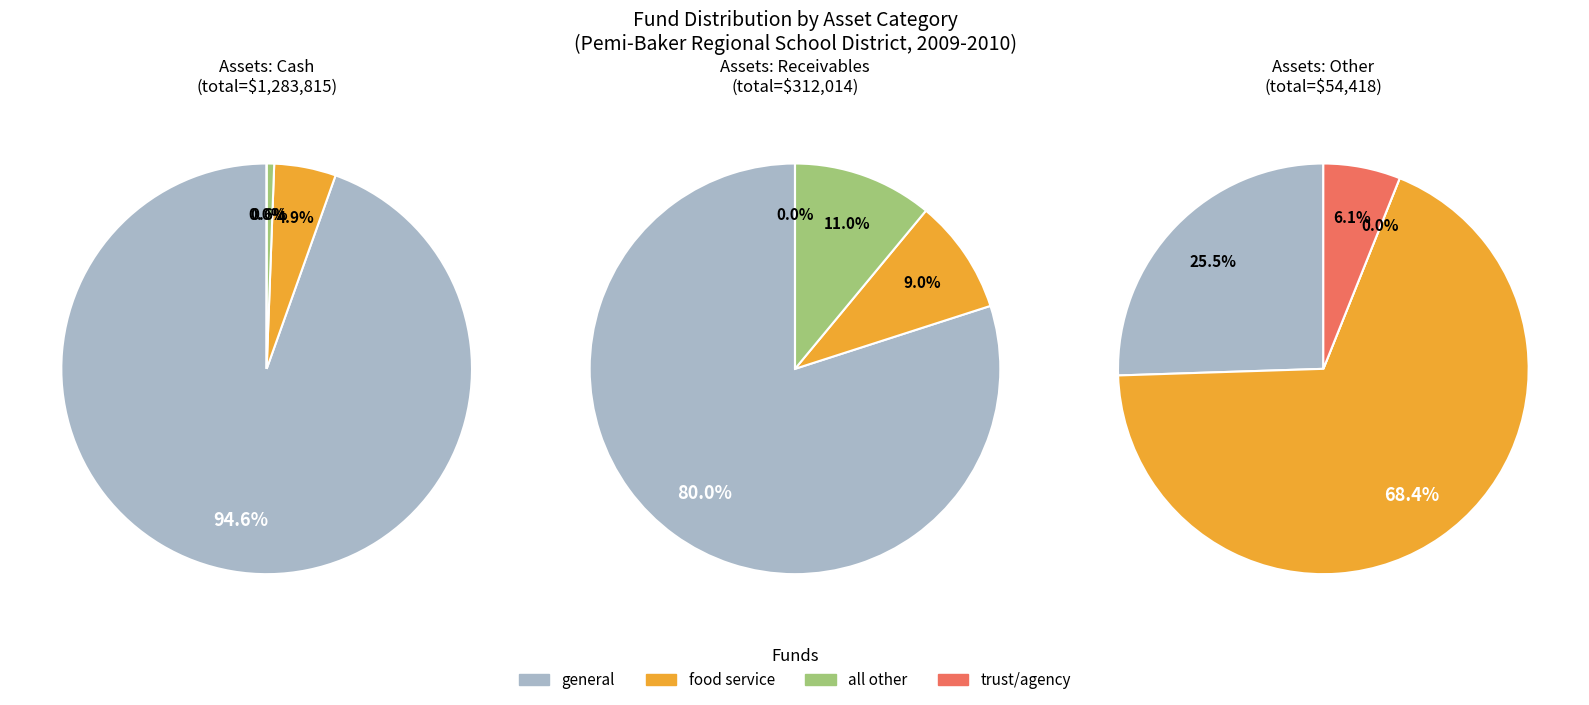

Between INTERGOVERNMENTAL RECEIVABLES and CASH, which is larger?

CASH